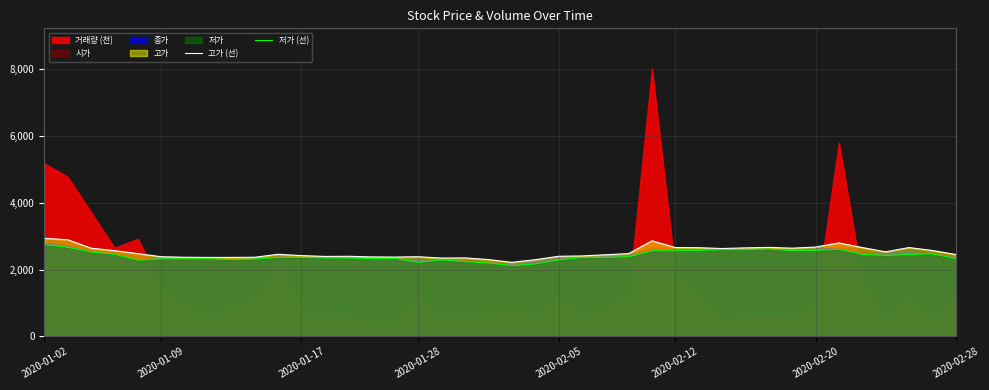

At which category does the chart reach its peak across all series?

2020-01-02